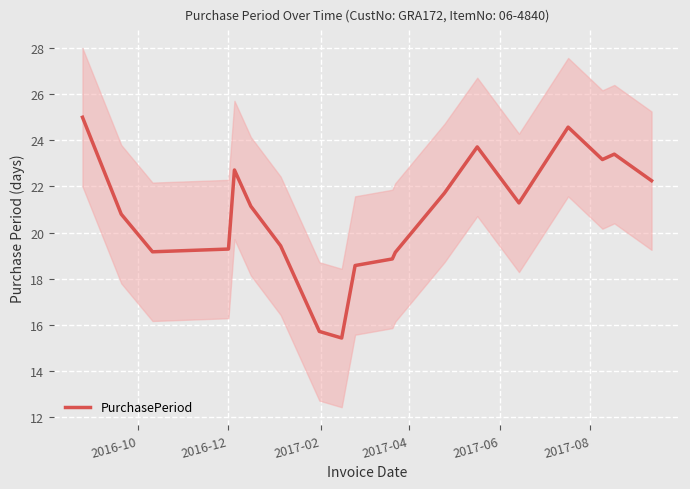

True or false: there are more than 2 points higher than both neighbors.

True